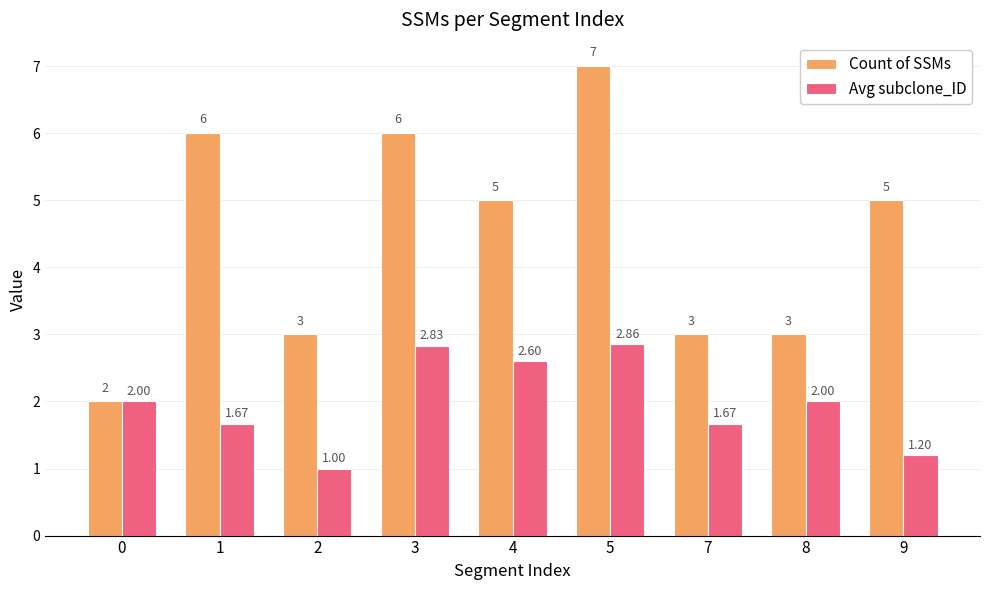

What is the value of the Avg subclone_ID bar at the 5th from the left?

2.6